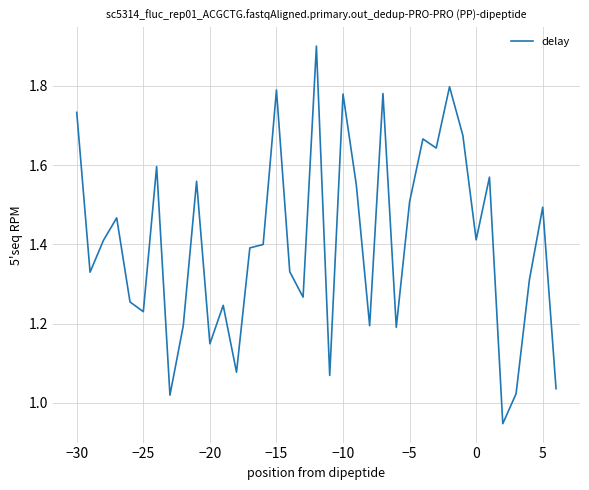

What is the maximum value shown in the chart?

1.9